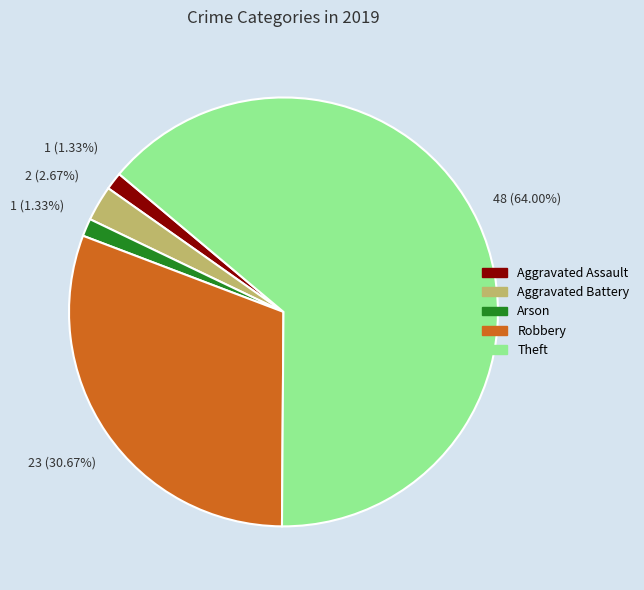

Does any single category account for the majority?

Yes